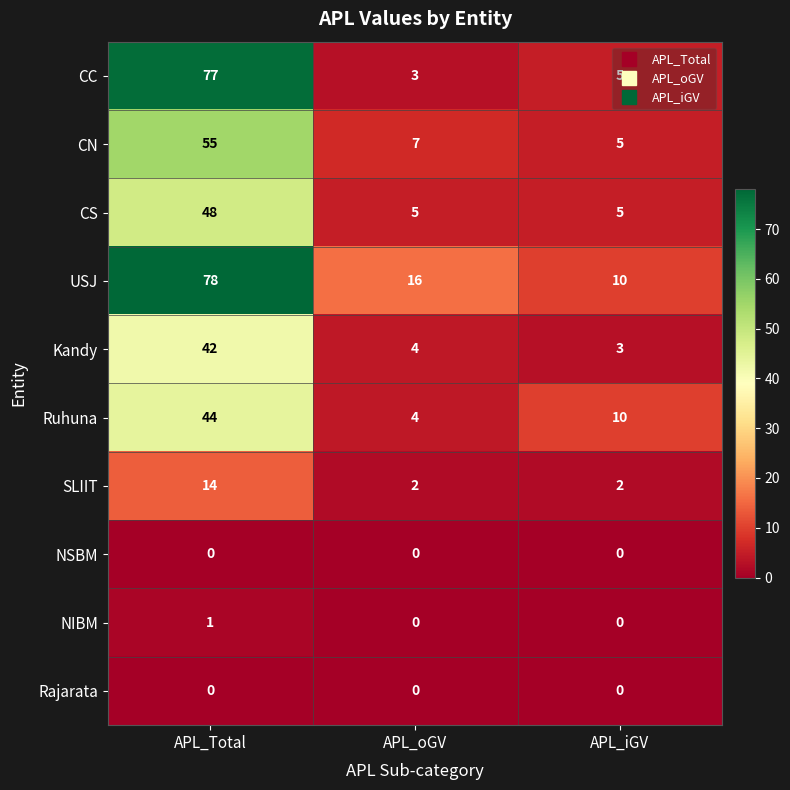

Which series has the largest total across all categories?

USJ